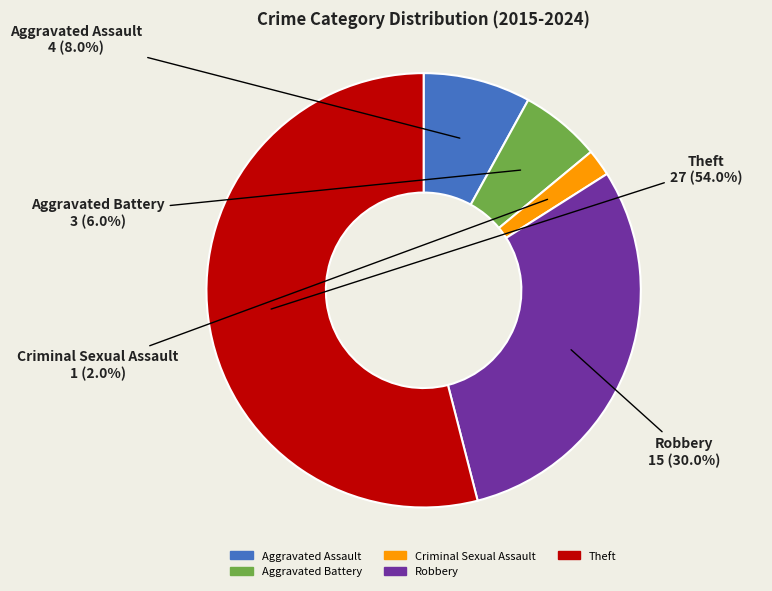

Does Aggravated Battery account for over 50% of the chart?

No